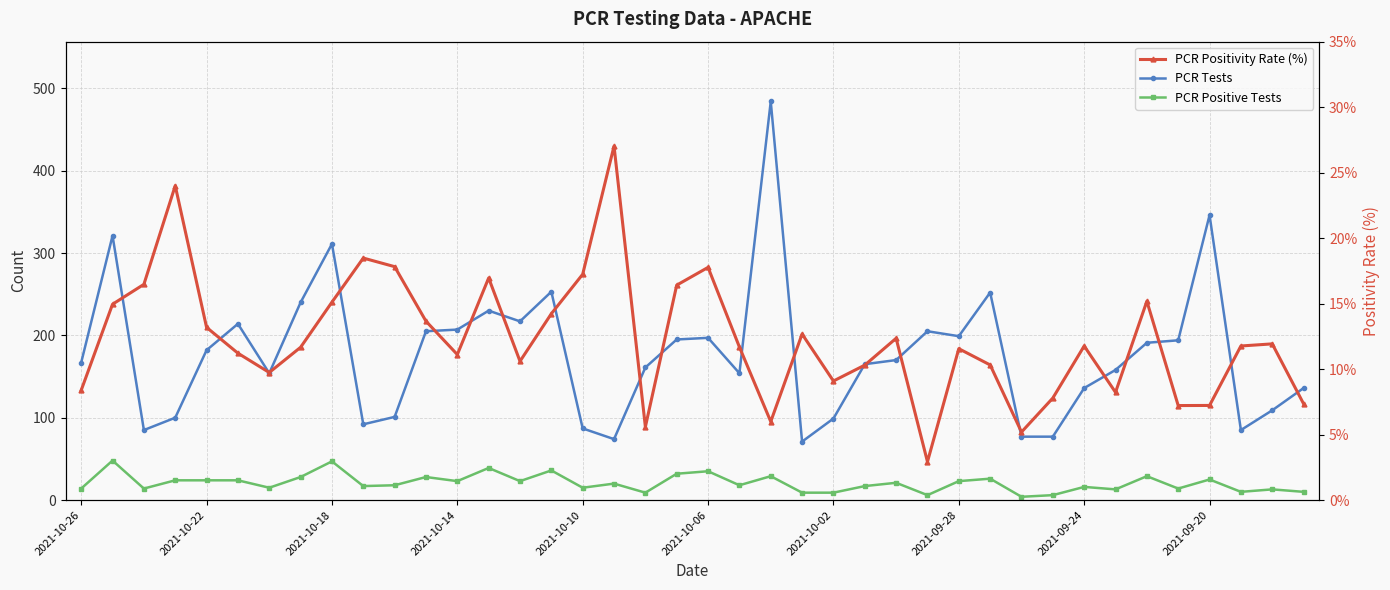

What is the maximum value for PCR Positivity Rate (%)?

27.0